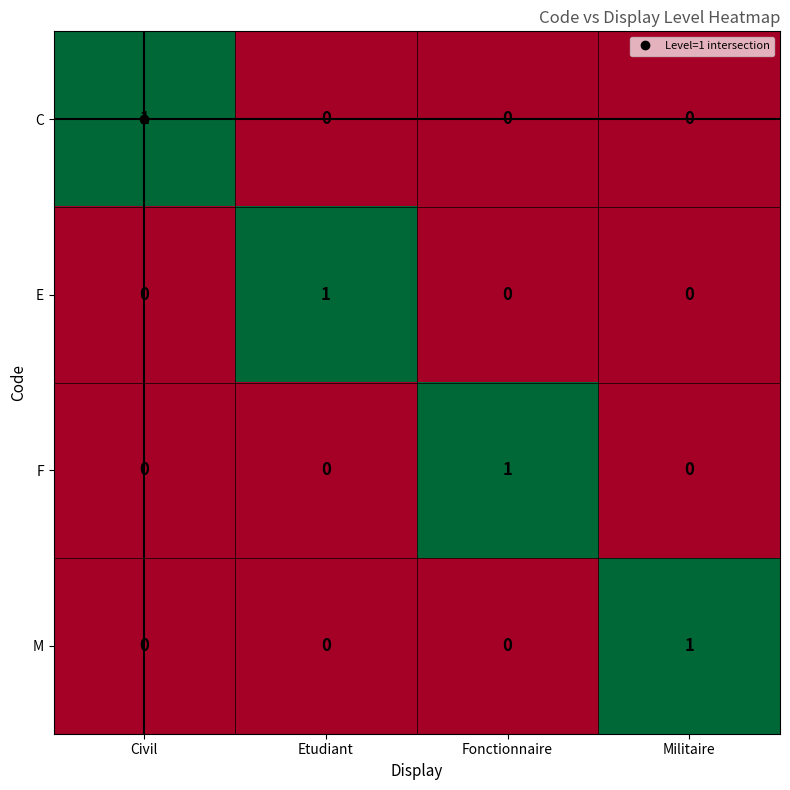

At which label does M reach its peak?

Militaire